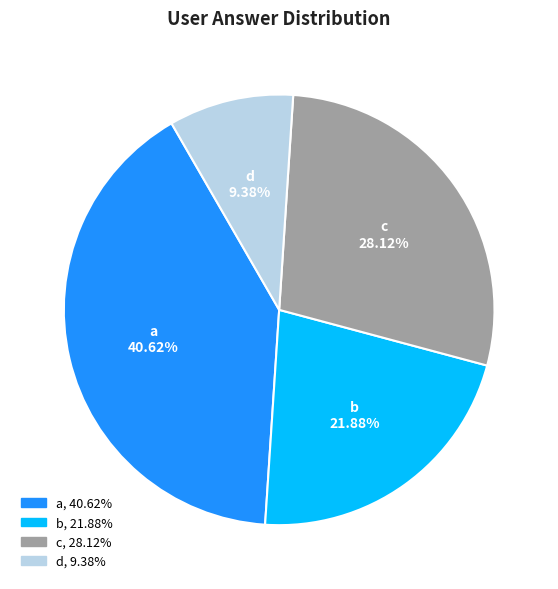

Is there any slice that represents more than half of the pie?

No